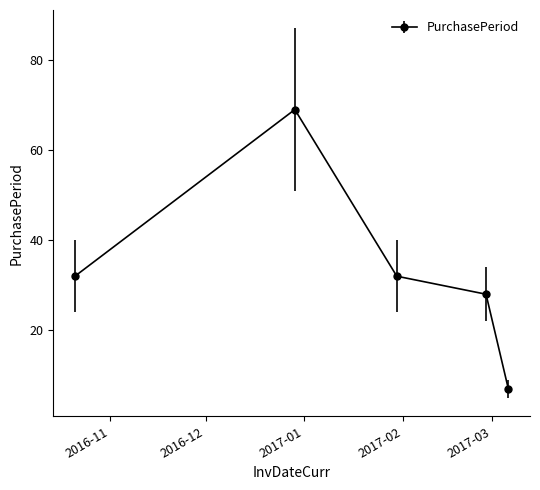

Reading left to right, extract all data points from this chart.

32	69	32	28	7